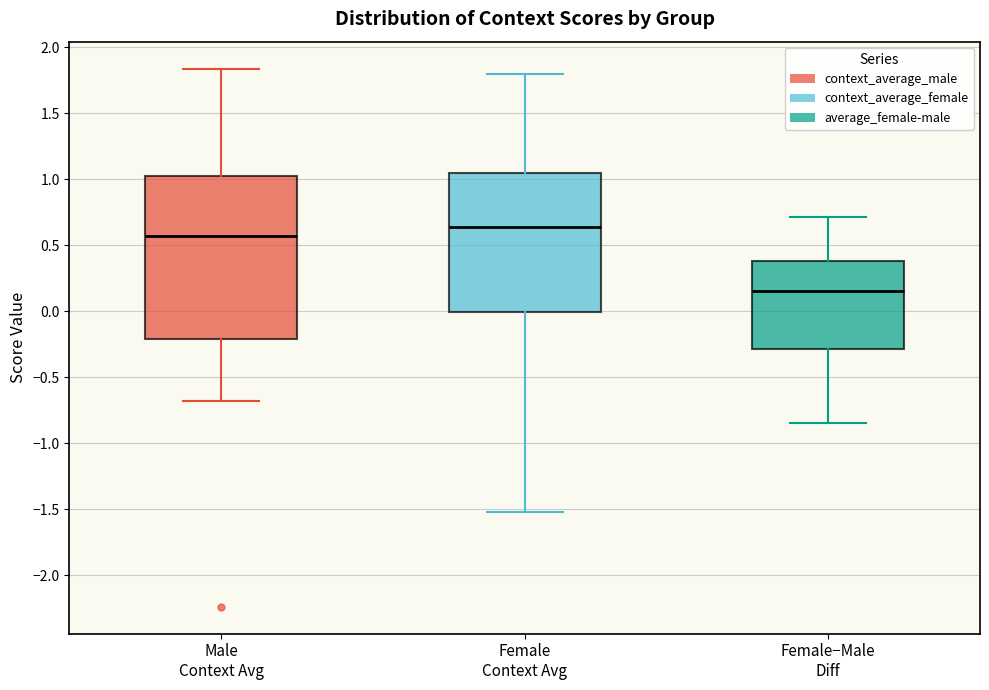

Which box is the tallest, from its lower edge to its upper edge?

Male Context Avg